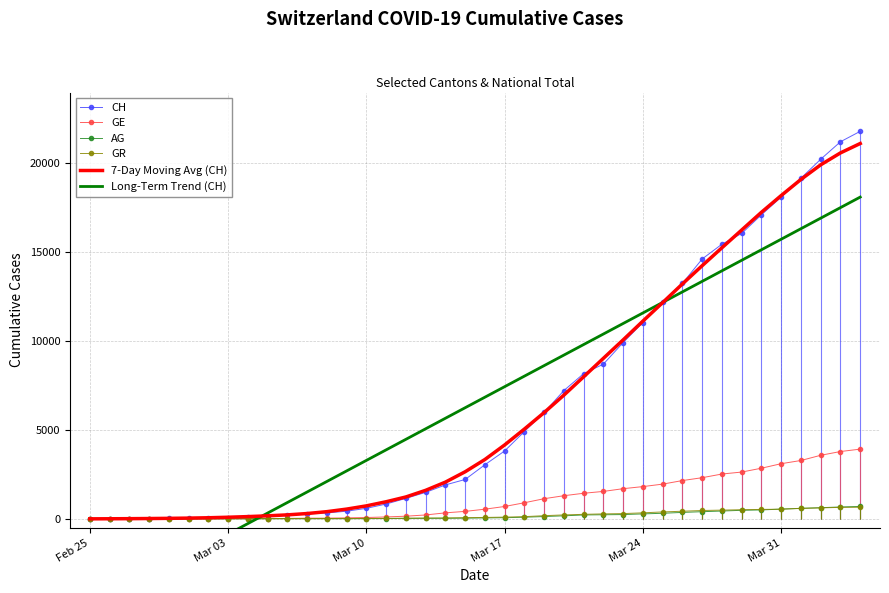

What is the highest value of the AG series?

702.0